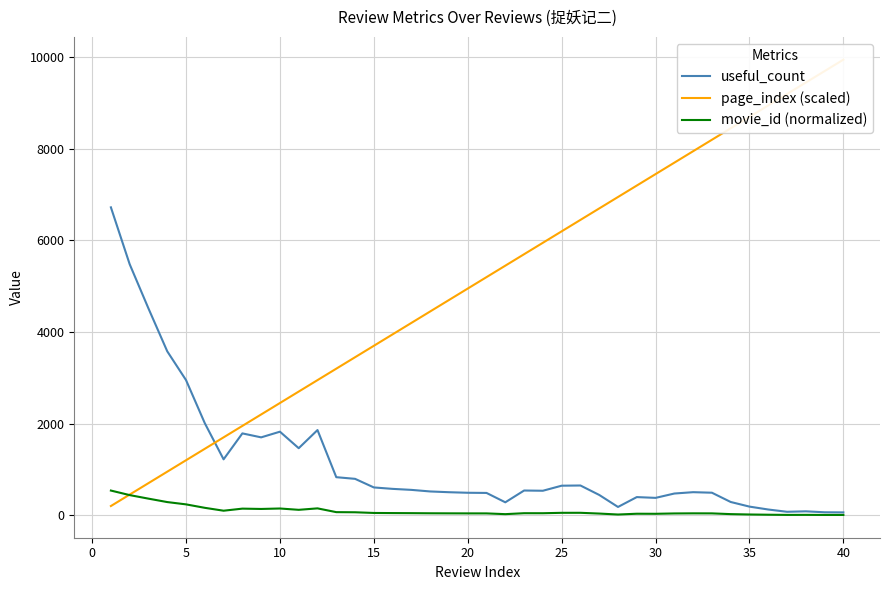

How many distinct data groups are displayed?

3